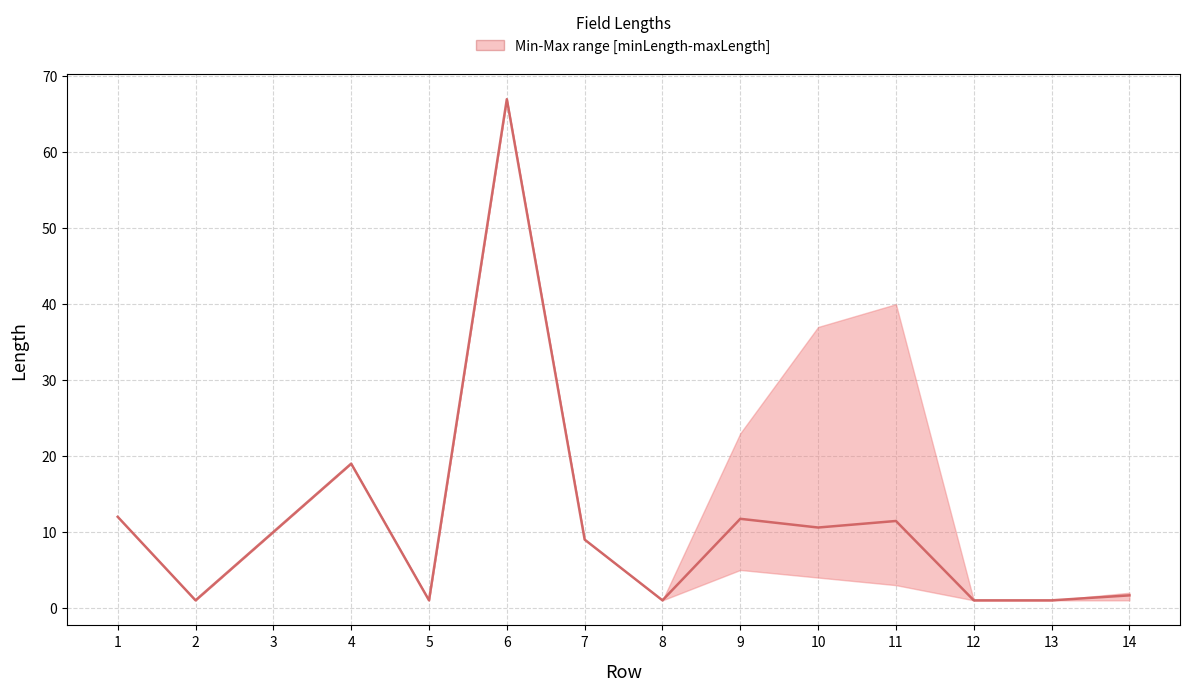

How many lines are shown in the chart?

1